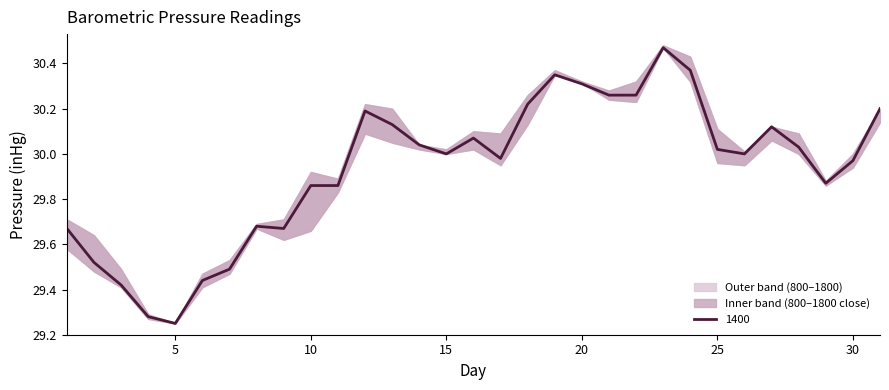

Where is the first local minimum for 1400?

5